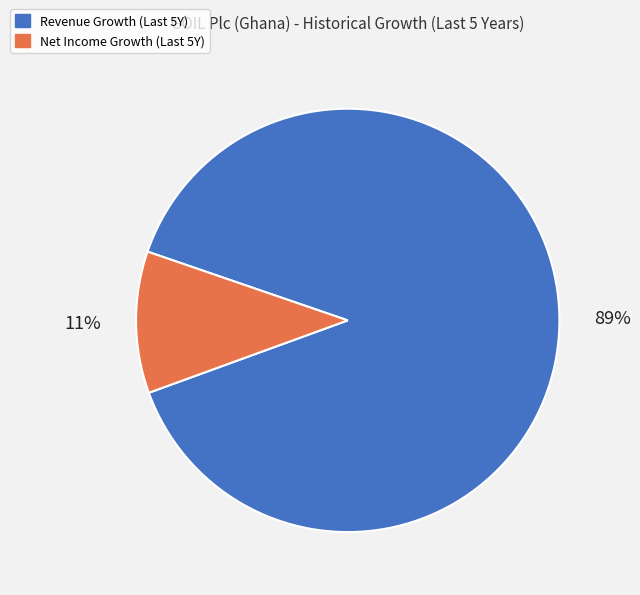

To the nearest percent, what is the difference between the largest and smallest slice percentages?

78%